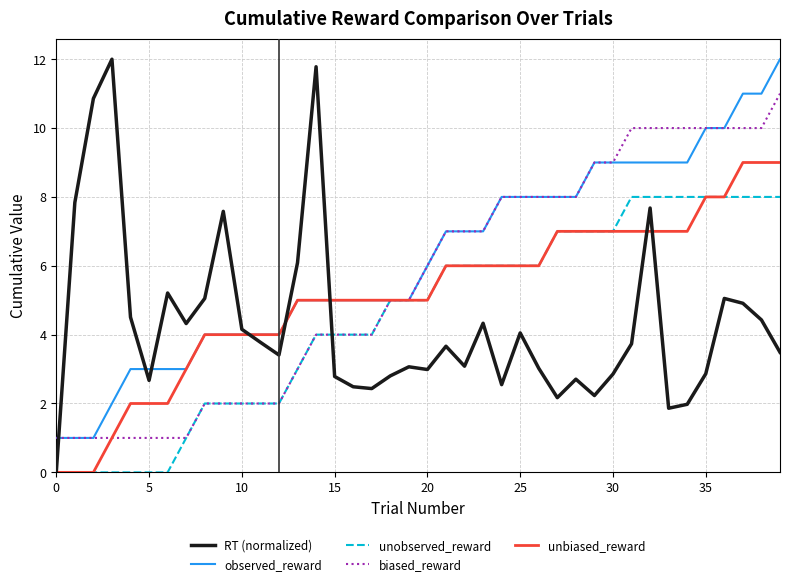

Which series has the largest total across all categories?

observed_reward